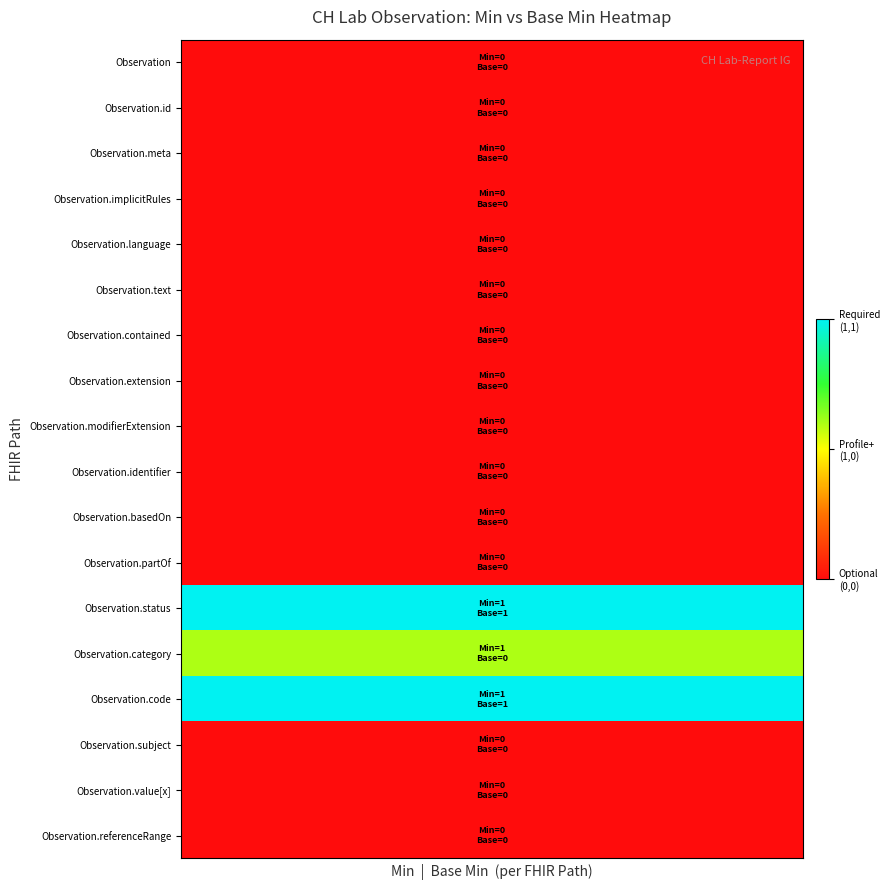

How many series are shown in this chart?

18